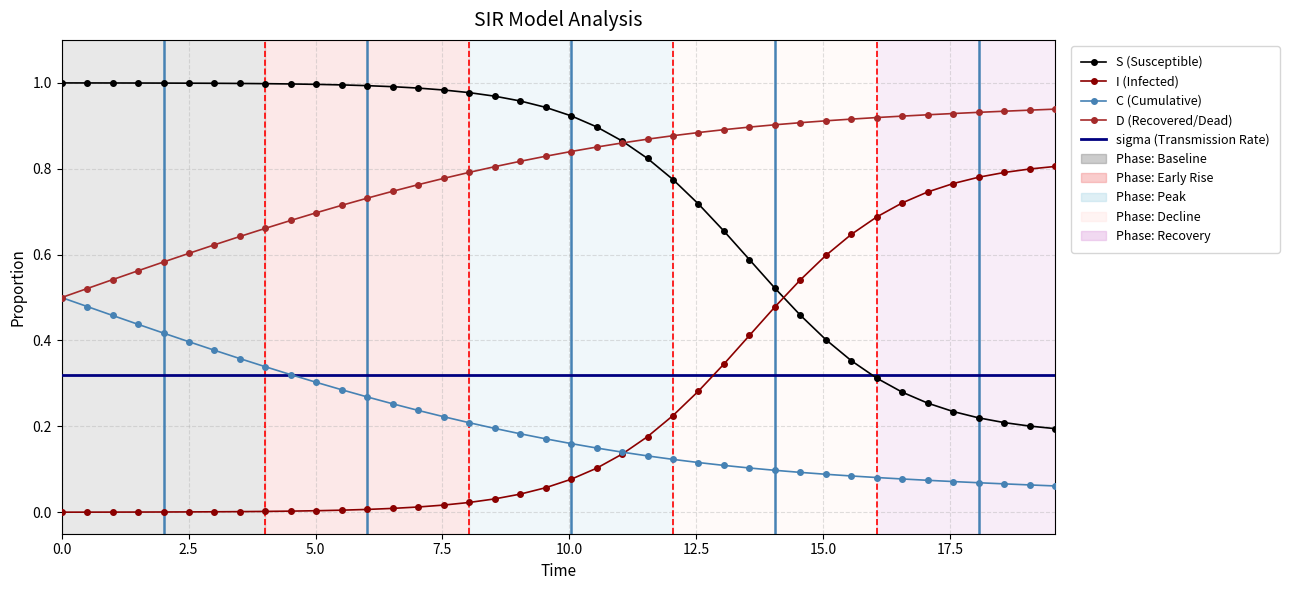

Which series has the largest total across all categories?

D (Recovered/Dead)